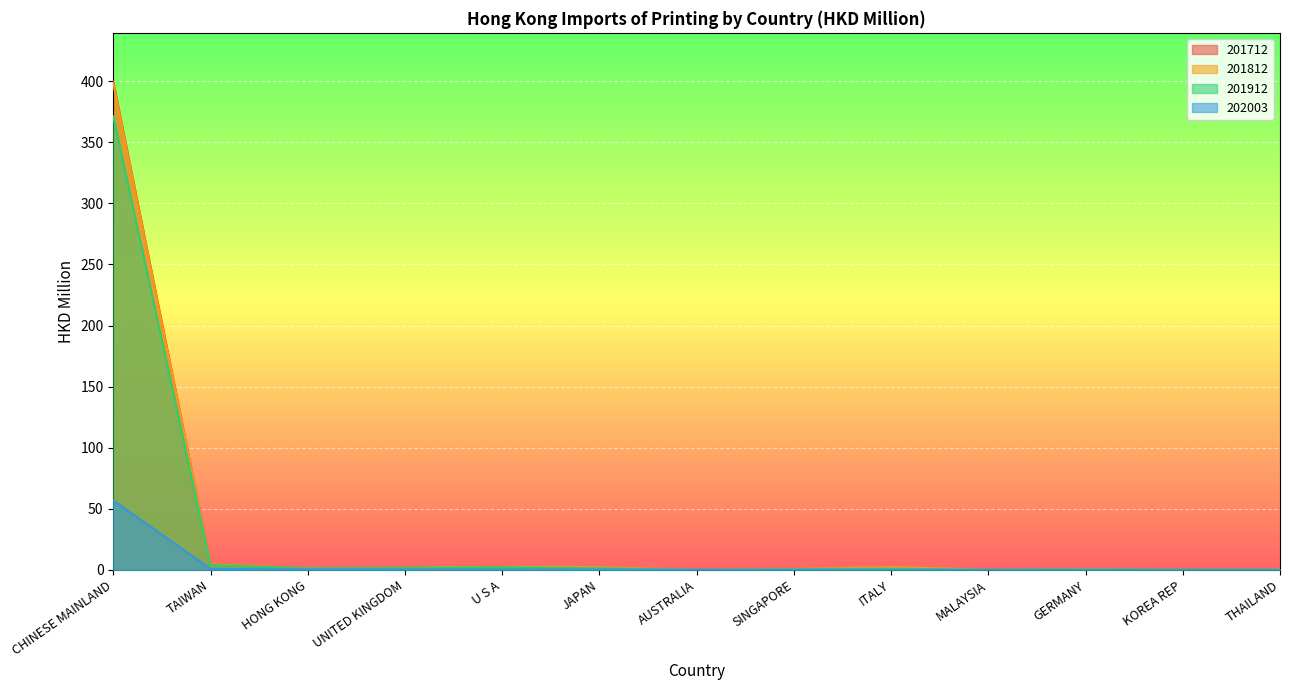

What is the value of the 201712 point at the 9th from the left?

1.0